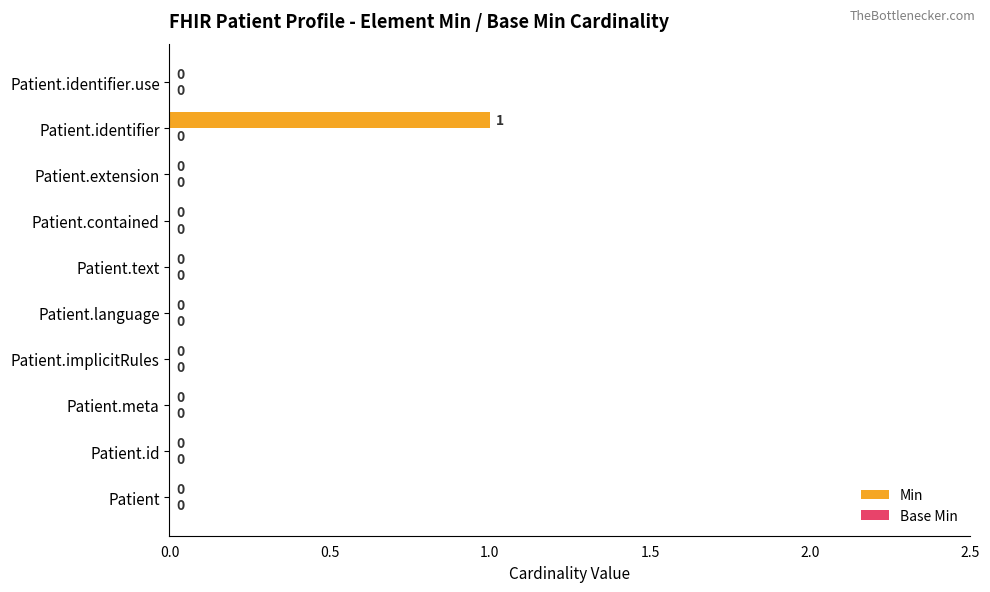

The chart shows a value of 0 at Patient.implicitRules. True or false?

True